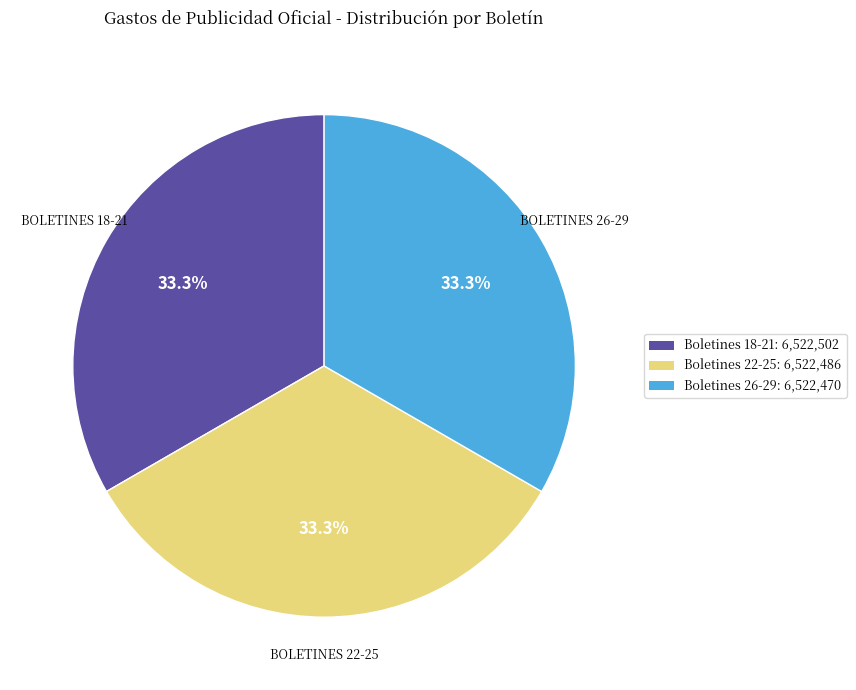

Is there a majority slice in this chart?

No